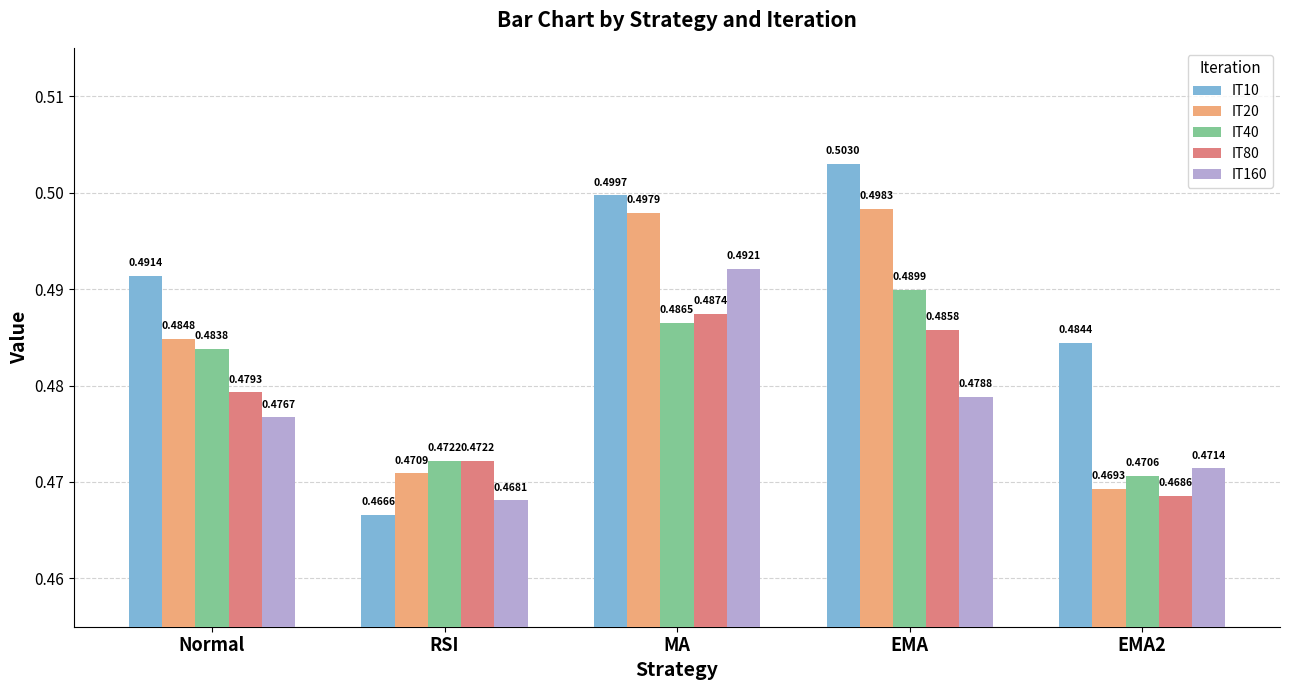

What is the sum of all IT10 values?

2.4